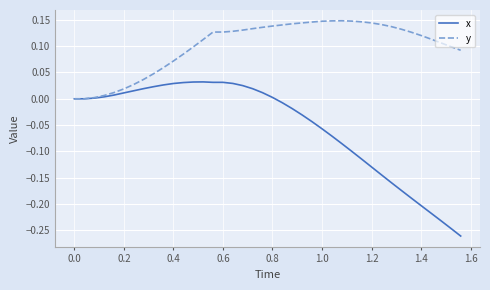

List the series in order of their overall mean, highest first.

y, x